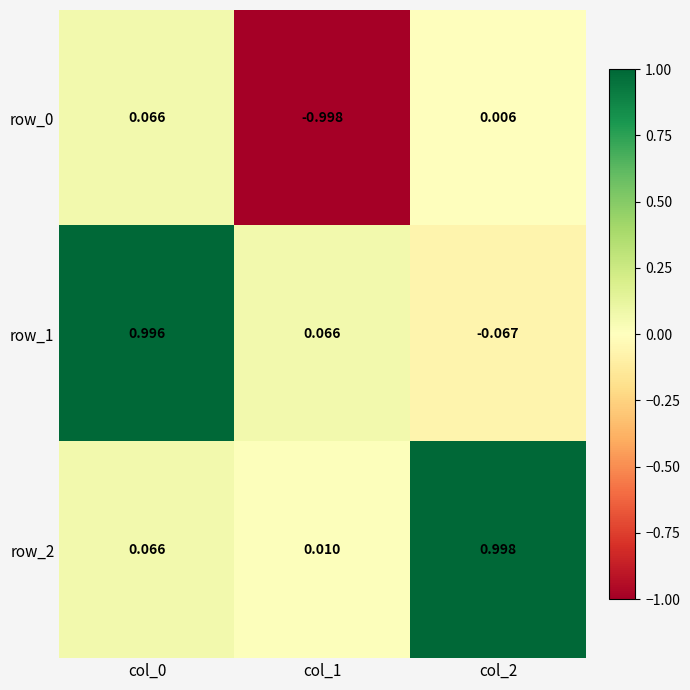

How many data points does each series have?

3